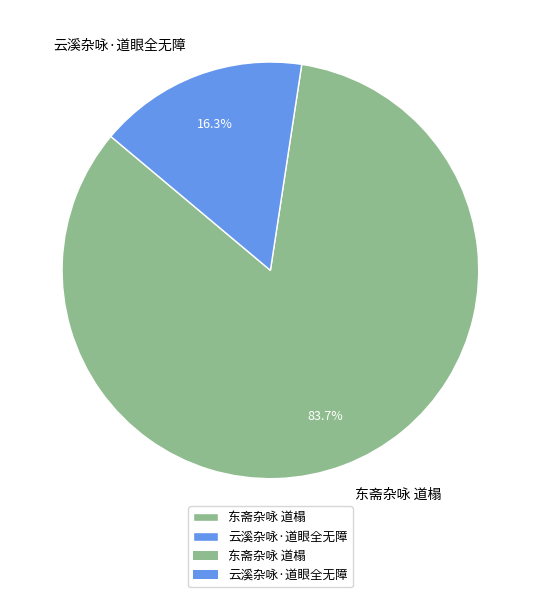

To the nearest percent, what portion does 东斋杂咏 道榻 represent?

84%